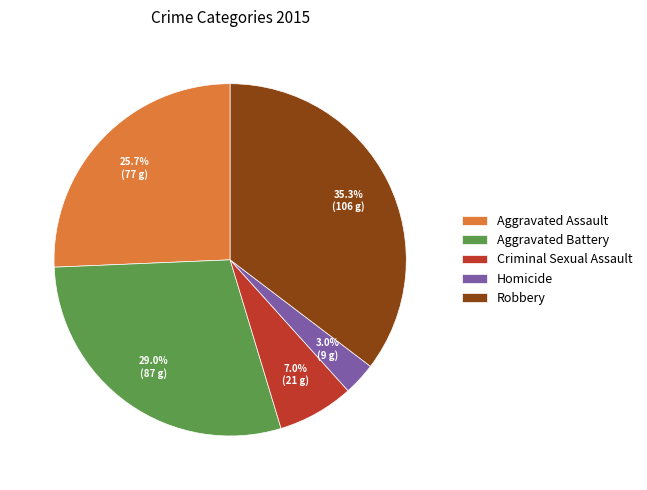

How many segments does this pie chart have?

5